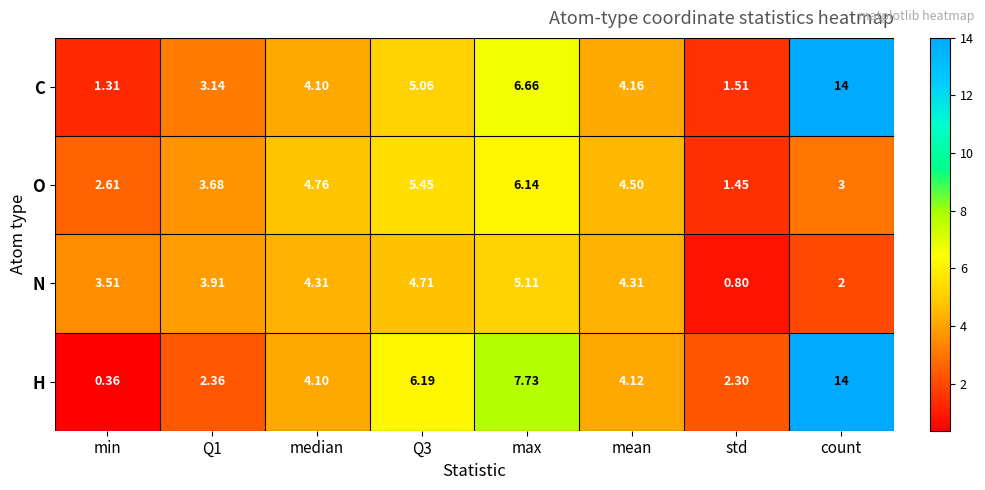

Where is C nearest to the value 7?

max